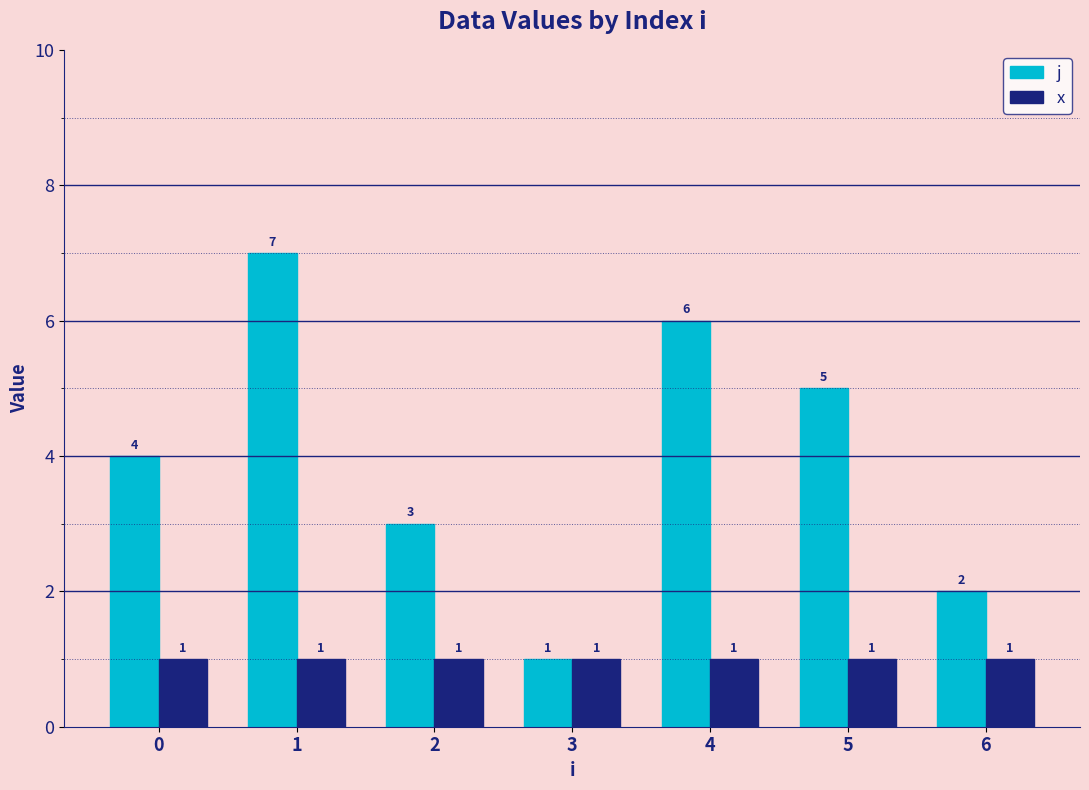

What is the sum of all j values?

28